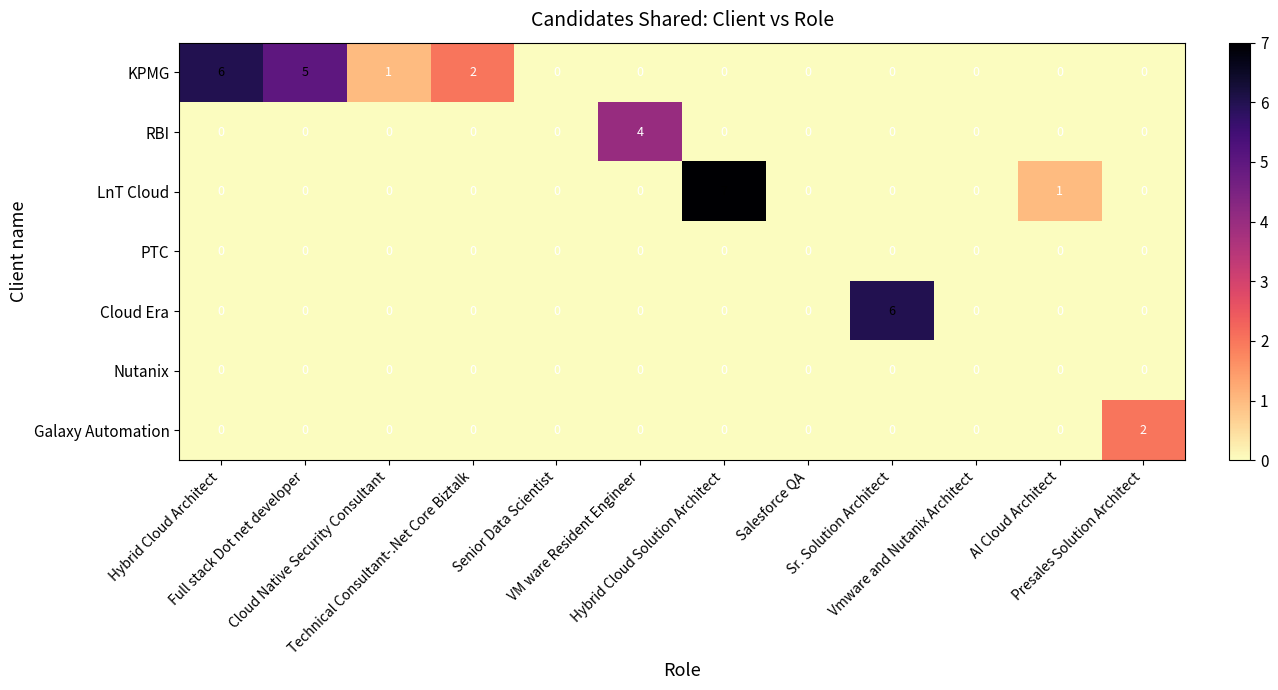

What is the highest value of the LnT Cloud series?

7